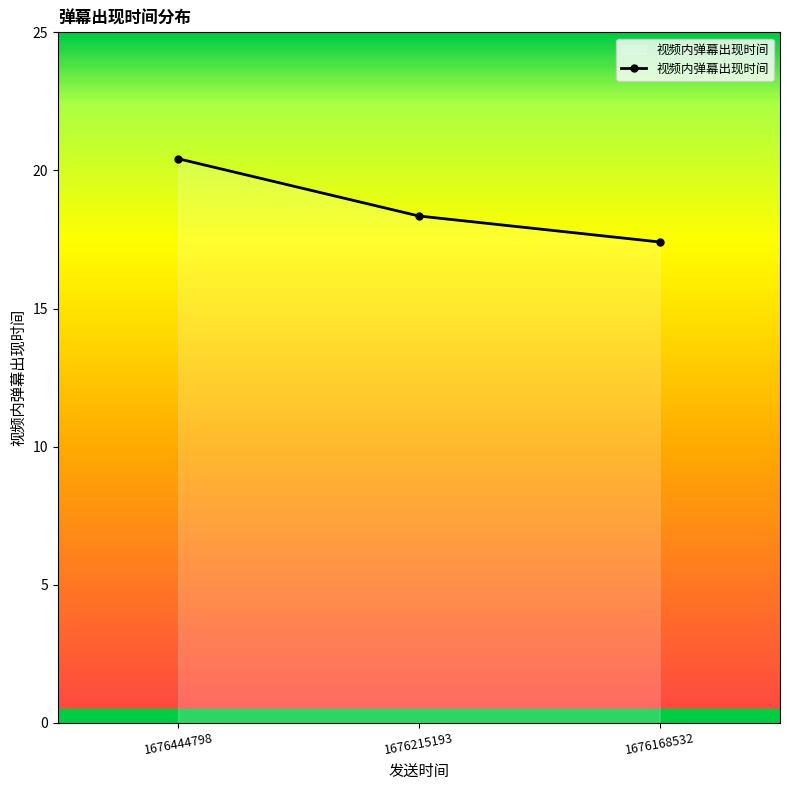

Approximately how many times larger is the value at 1676215193 compared to 1676444798?

0.9